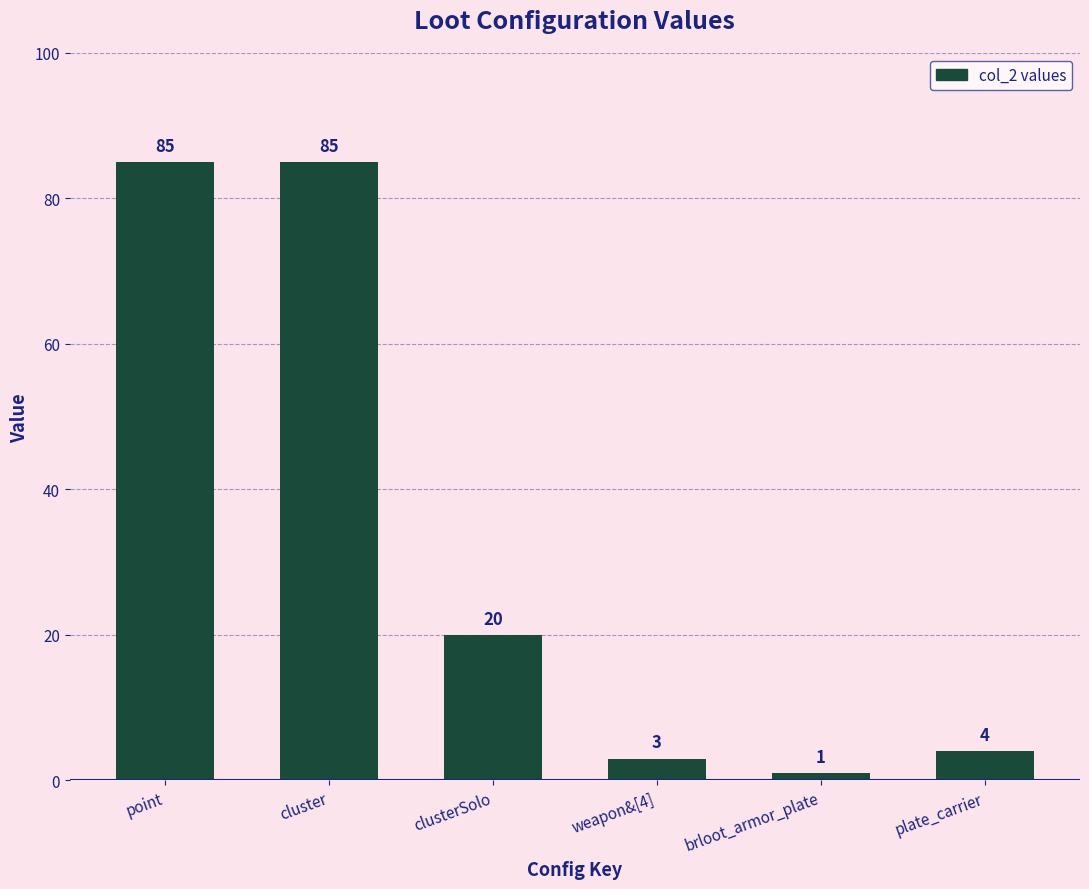

The chart shows a value of 5 at clusterSolo. True or false?

False